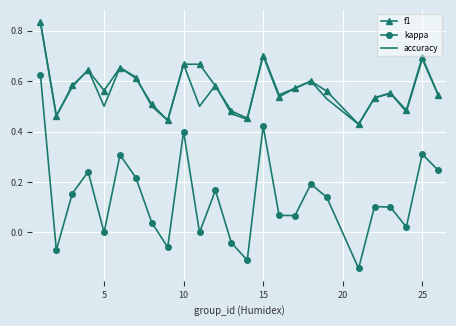

Which series has the largest range (max minus min)?

kappa